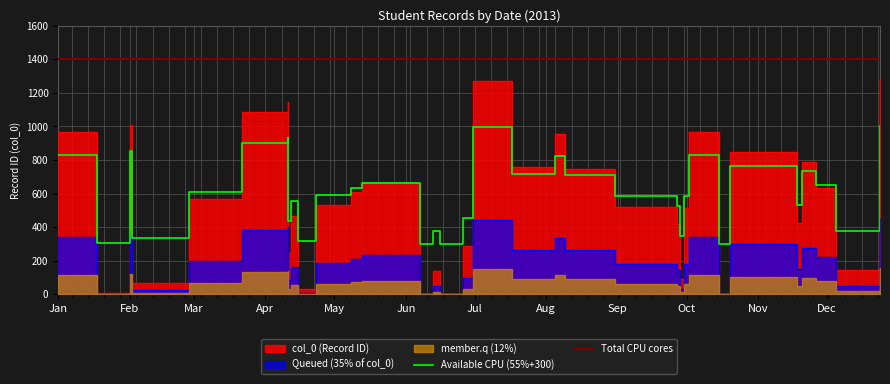

List the labels in order of value, smallest first.

2013-06-07, 2013-06-16, 2013-10-15, 2013-01-18, 2013-04-15, 2013-02-02, 2013-09-28, 2013-06-13, 2013-12-05, 2013-04-11, 2013-06-26, 2013-09-27, 2013-11-18, 2013-04-12, 2013-09-30, 2013-08-31, 2013-04-23, 2013-02-27, 2013-05-08, 2013-11-26, 2013-05-13, 2013-08-09, 2013-07-17, 2013-11-20, 2013-10-20, 2013-08-05, 2013-01-01, 2013-10-02, 2013-02-01, 2013-03-22, 2013-04-11, 2013-06-30, 2013-12-24